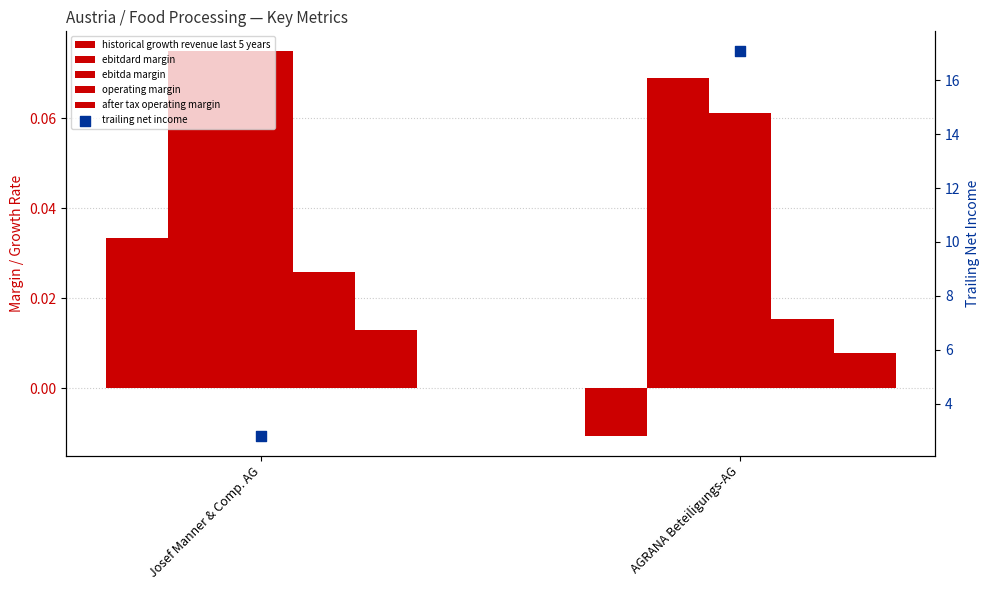

Which series contains the lowest Y value?

historical growth revenue last 5 years